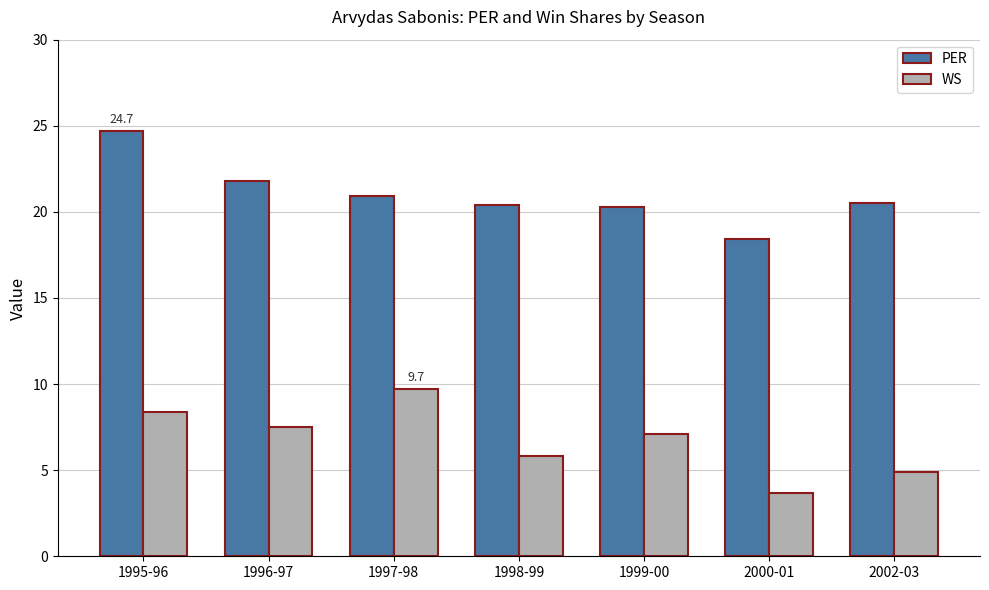

What is the difference between the WS values at 1999-00 and 2000-01?

3.4